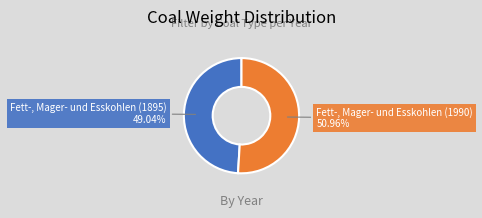

To the nearest percent, what is the combined percentage of Fett-, Mager- und Esskohlen (1990) and Fett-, Mager- und Esskohlen (1895)?

100%